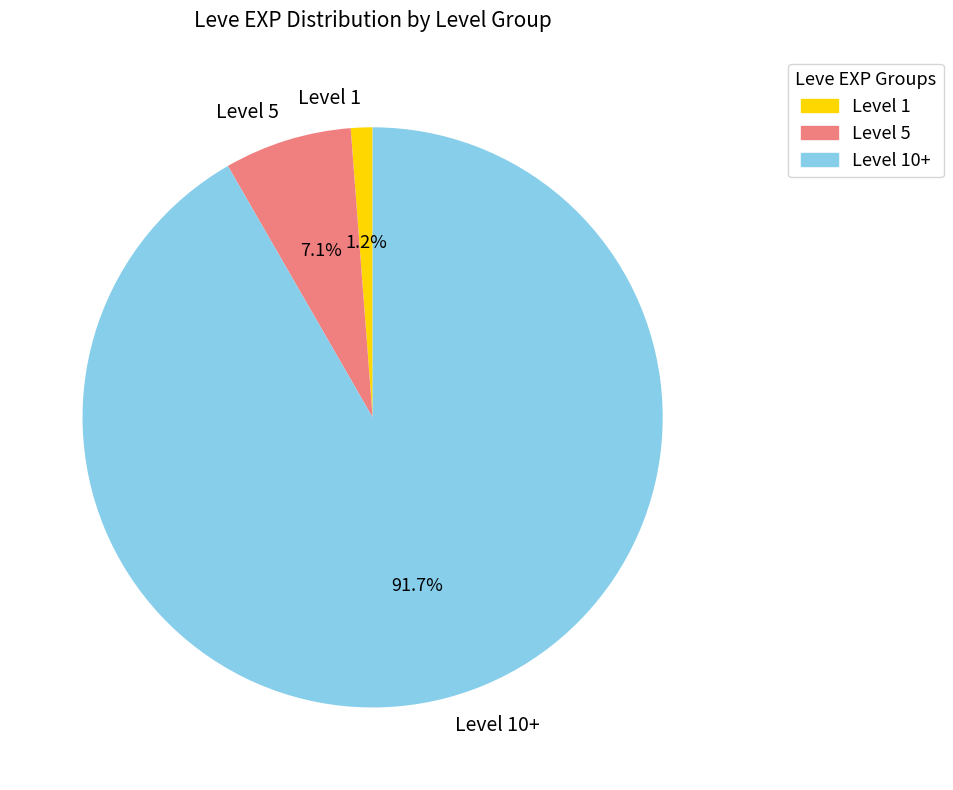

Which category has the smallest portion of the pie?

Level 1